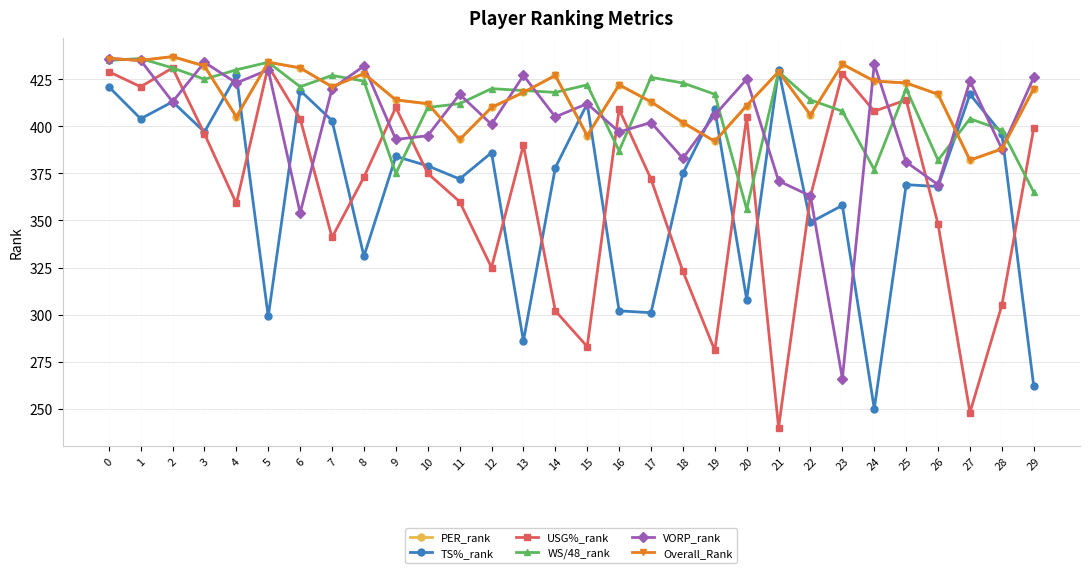

Is this an area chart (filled region under the line)?

No